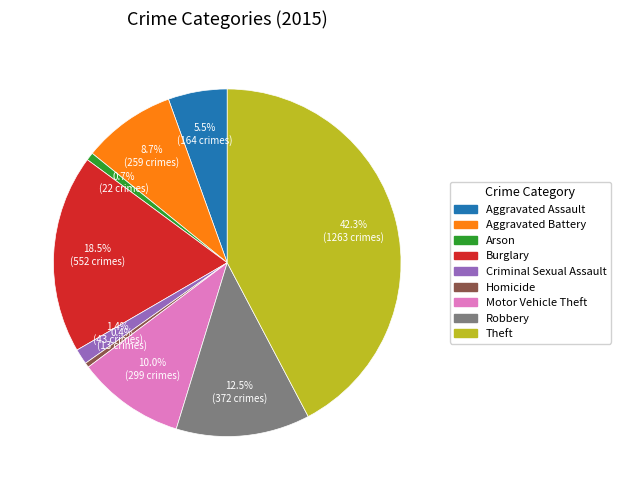

True or false: Criminal Sexual Assault accounts for 1% of the total.

True